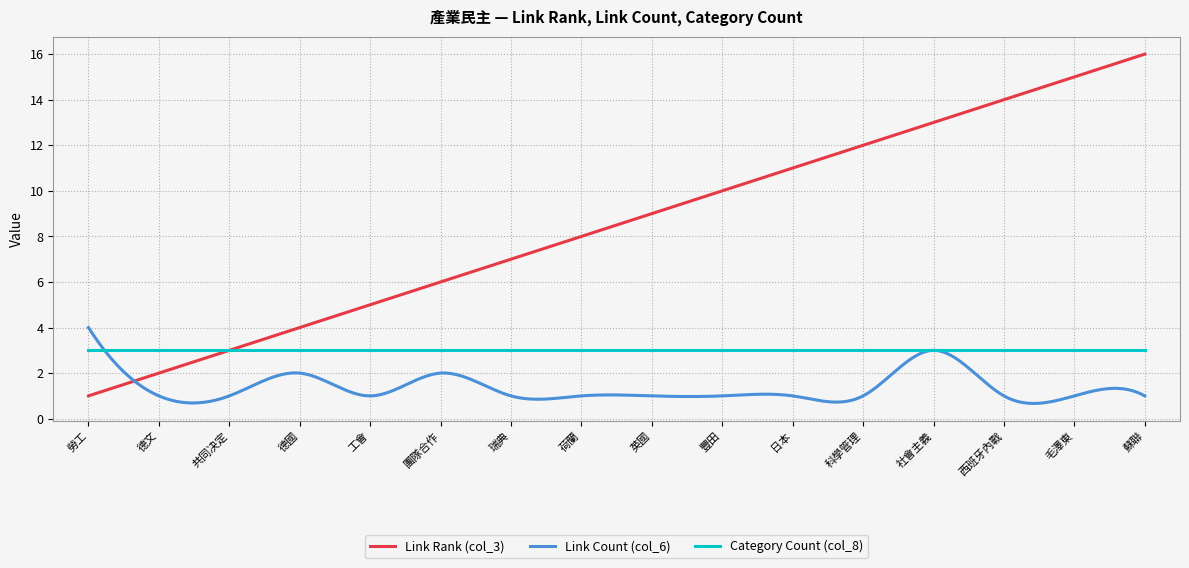

What is the average value of the Link Rank (col_3) series?

8.5